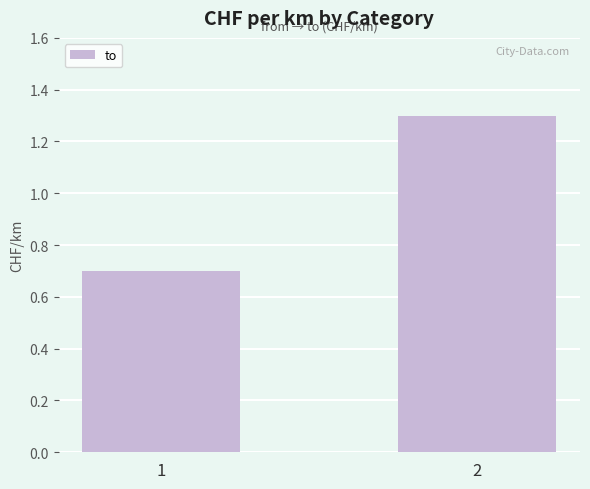

The value at 2 is 1.3. True or false?

True